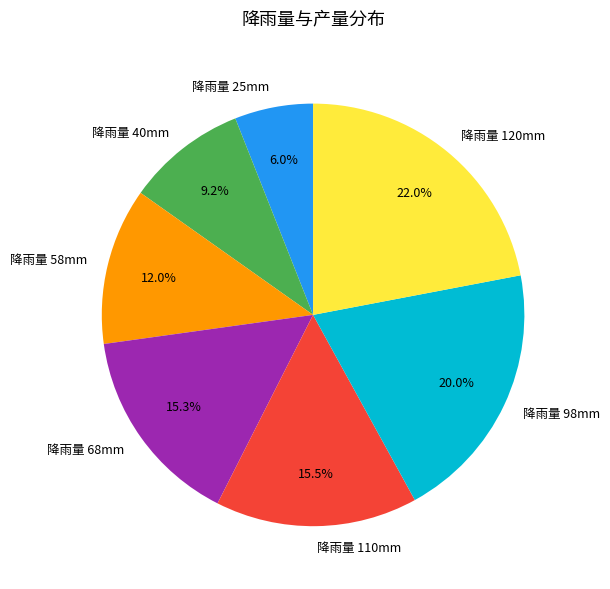

What is the total percentage of 降雨量 98mm and 降雨量 68mm?

35.3%